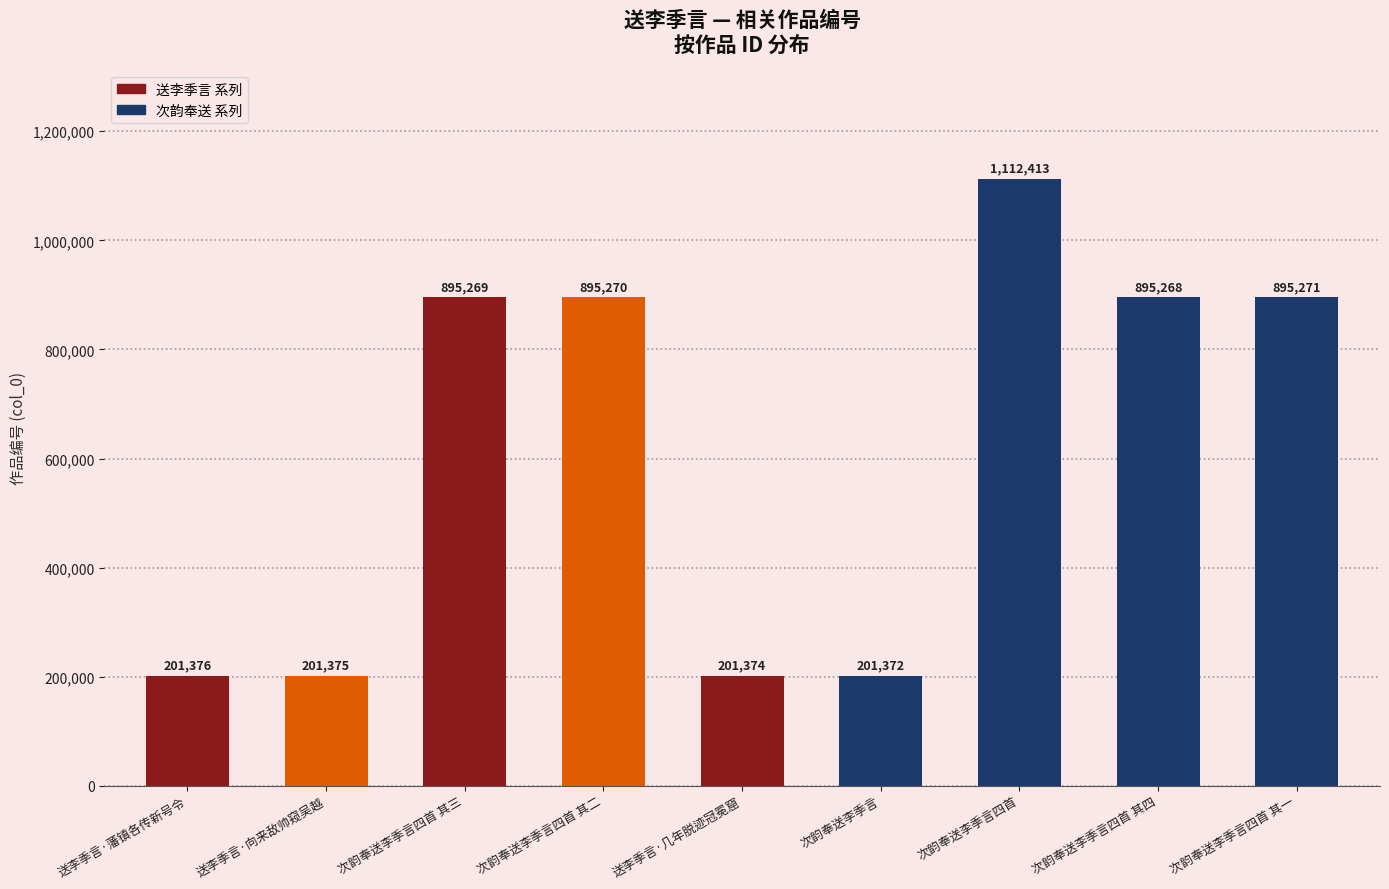

List the labels in order of value, largest first.

次韵奉送李季言四首, 次韵奉送李季言四首 其一, 次韵奉送李季言四首 其二, 次韵奉送李季言四首 其三, 次韵奉送李季言四首 其四, 送李季言·藩镇各传新号令, 送李季言·向来敌帅窥吴越, 送李季言·几年脱迹冠冕窟, 次韵奉送李季言